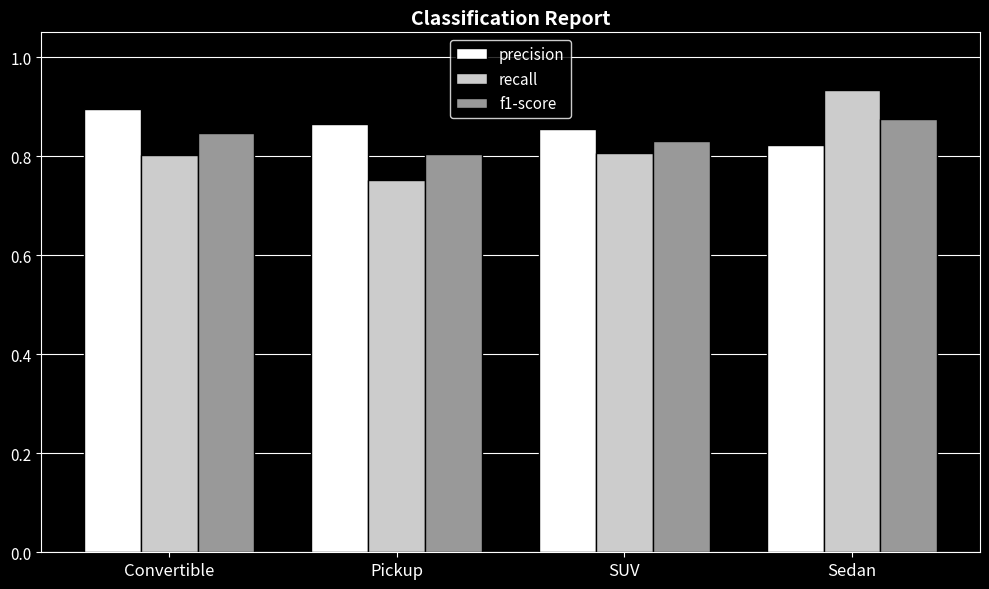

At which label does recall reach its minimum?

Pickup